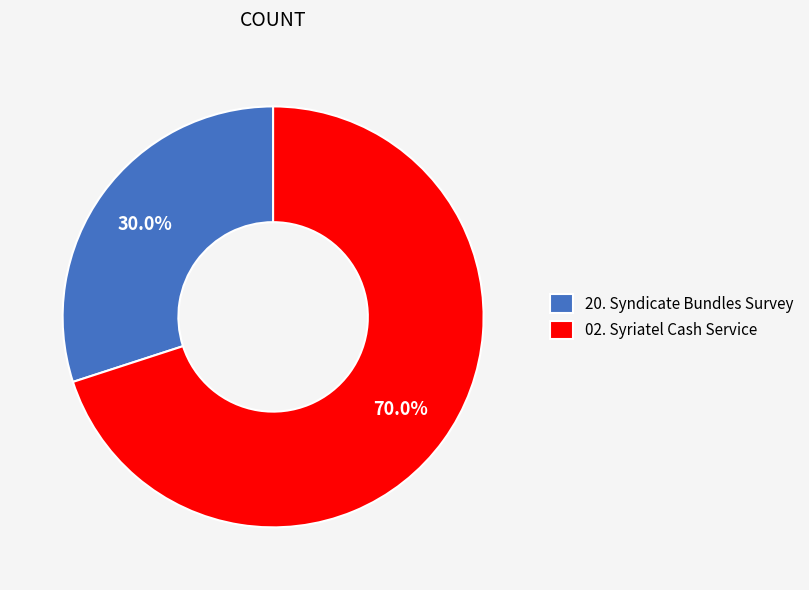

How much of the chart is everything except 20. Syndicate Bundles Survey?

70.0%